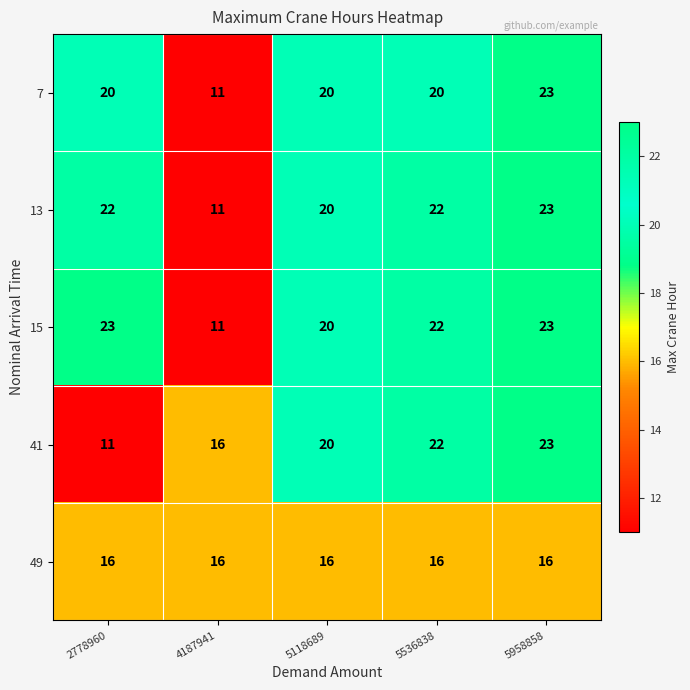

What is the minimum value for 41?

11